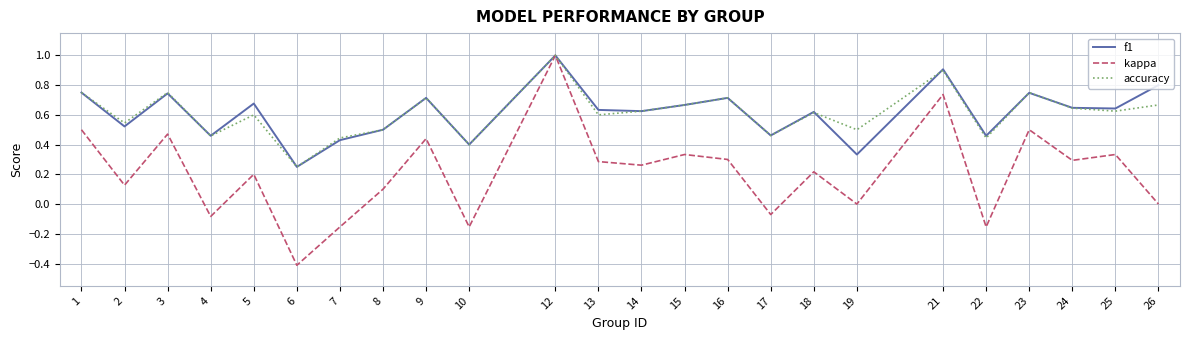

Is it true that kappa equals -0.1 at 17?

True